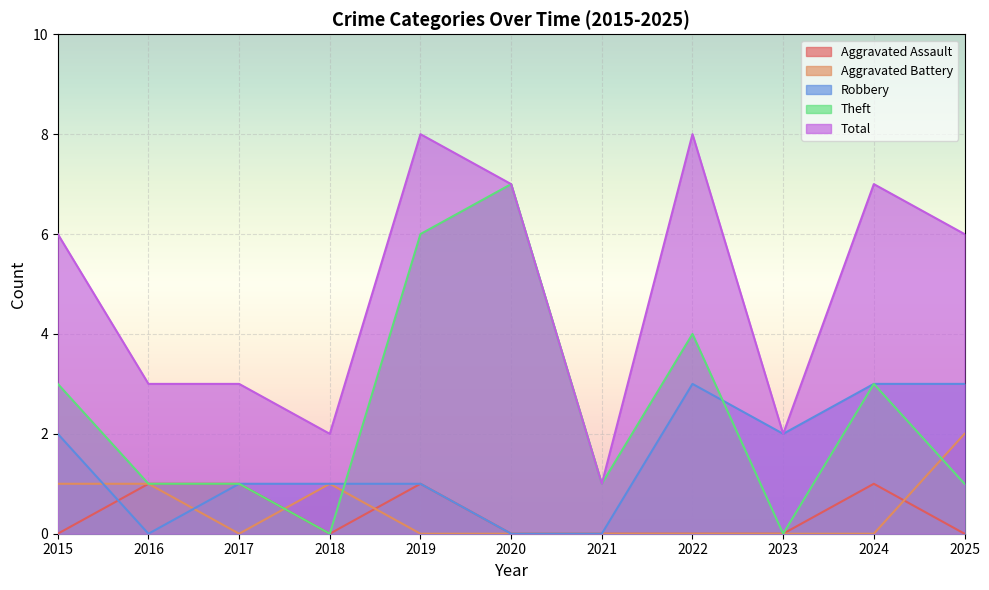

True or false: Theft and Total cross at least once.

False